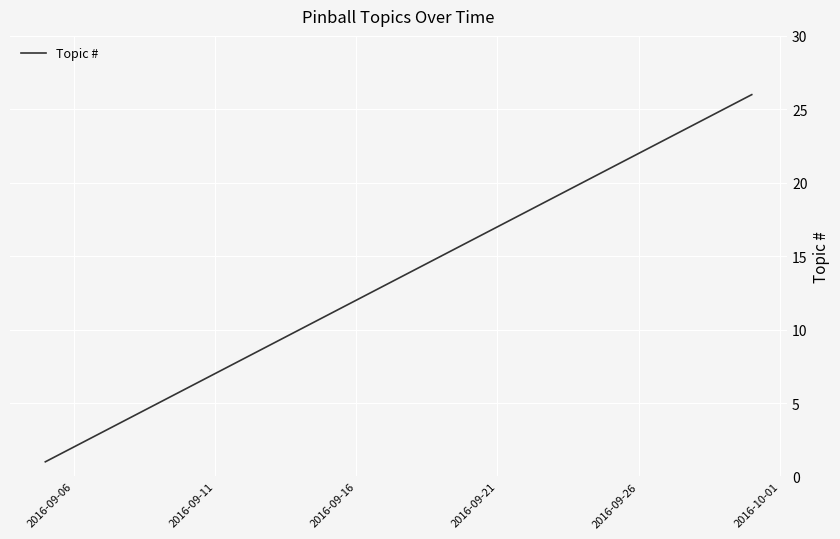

What is the minimum value shown in the chart?

1